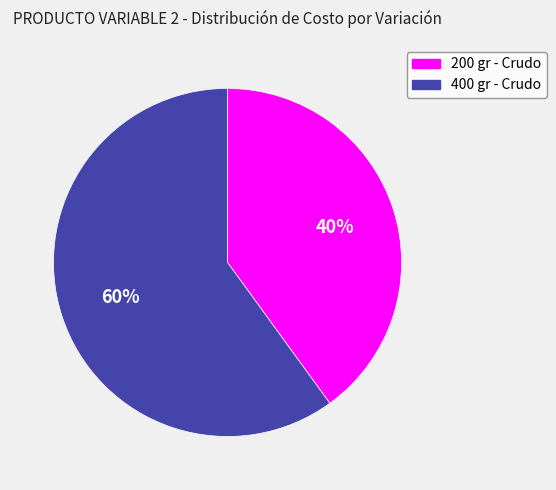

Approximately how many times larger is the value at 200 gr - Crudo compared to 400 gr - Crudo?

0.7